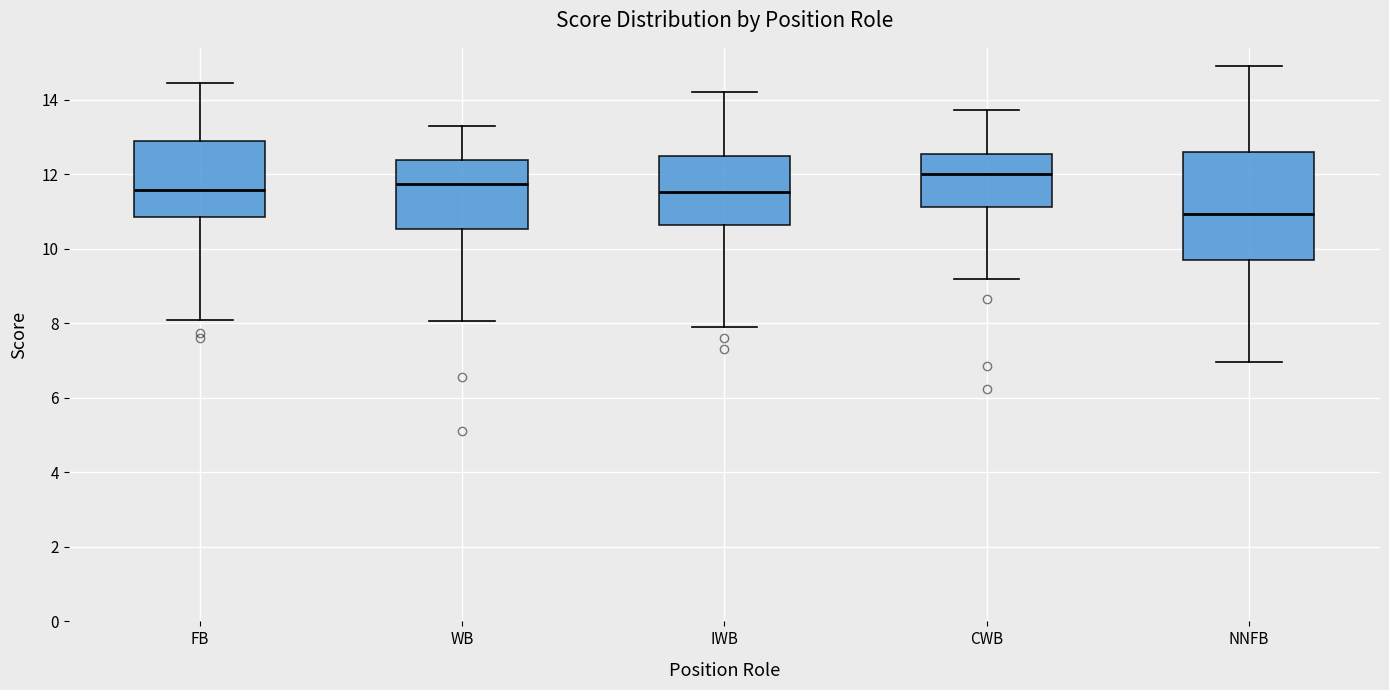

Reading left to right, transcribe this box plot: for each box, give where its median line is, the range the box spans, and where its two whiskers end, as read against the y-axis. The values are not printed on the chart, so give them approximately, as read against the axis.

FB: median 11.6, box 10.8 to 13.0, whiskers 8.2 to 14.4
WB: median 11.8, box 10.6 to 12.4, whiskers 8.0 to 13.4
IWB: median 11.6, box 10.6 to 12.4, whiskers 8.0 to 14.2
CWB: median 12.0, box 11.2 to 12.6, whiskers 9.2 to 13.8
NNFB: median 11.0, box 9.8 to 12.6, whiskers 7.0 to 15.0